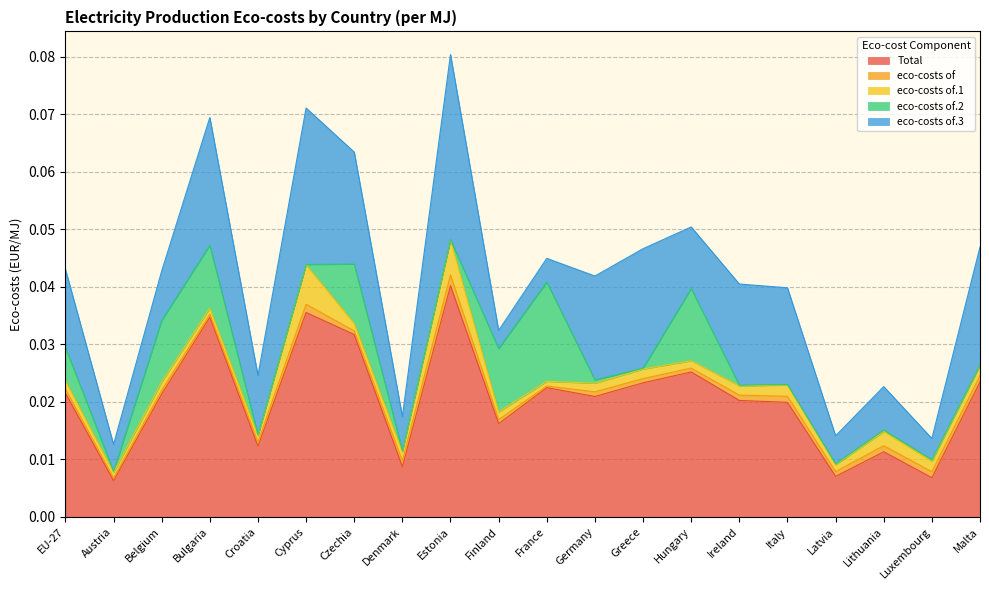

At which category is the sum across all series the highest?

Estonia